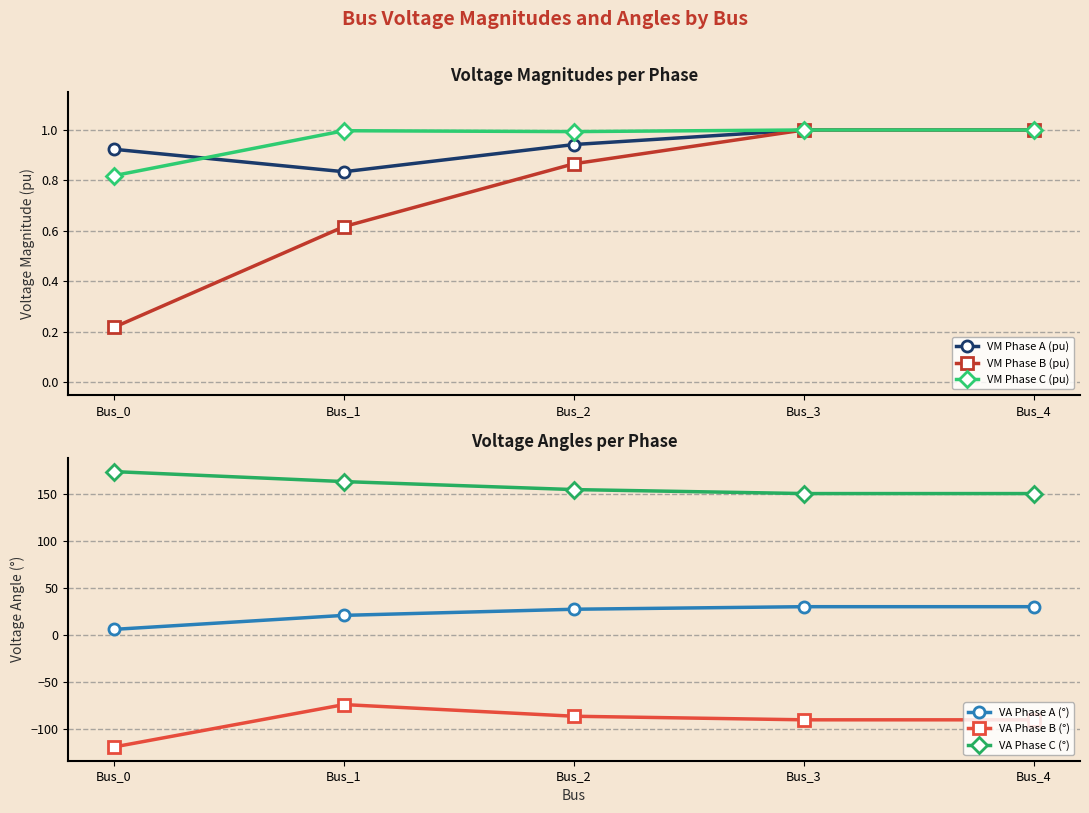

Between Bus_4 and Bus_1, which is larger?

Bus_4